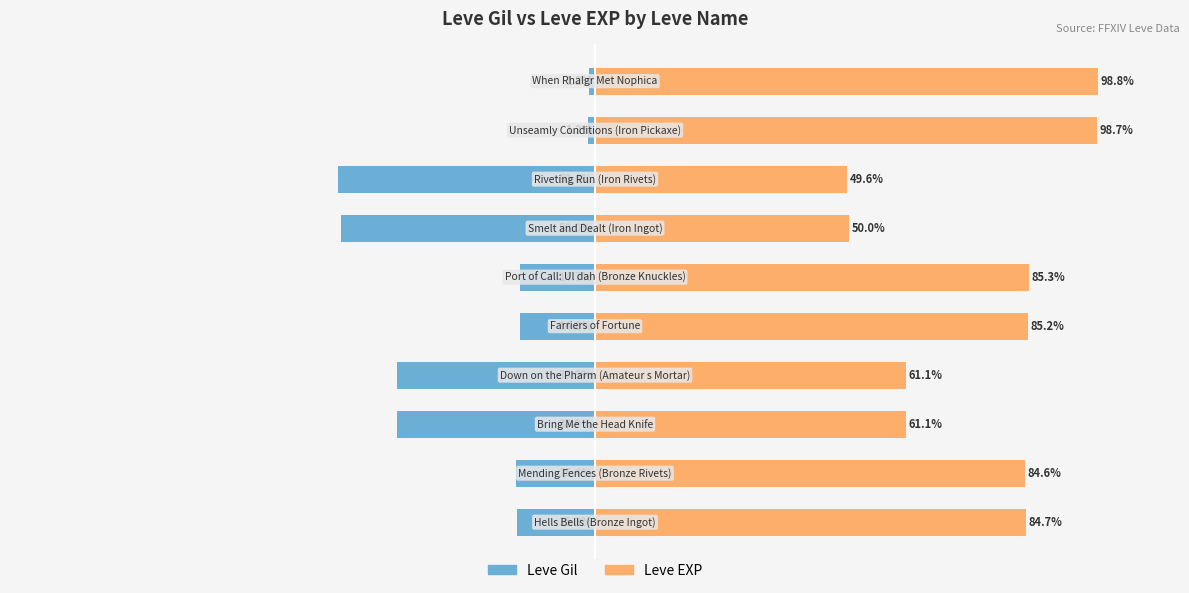

What value does the Leve Gil series have at 0?

-38.9